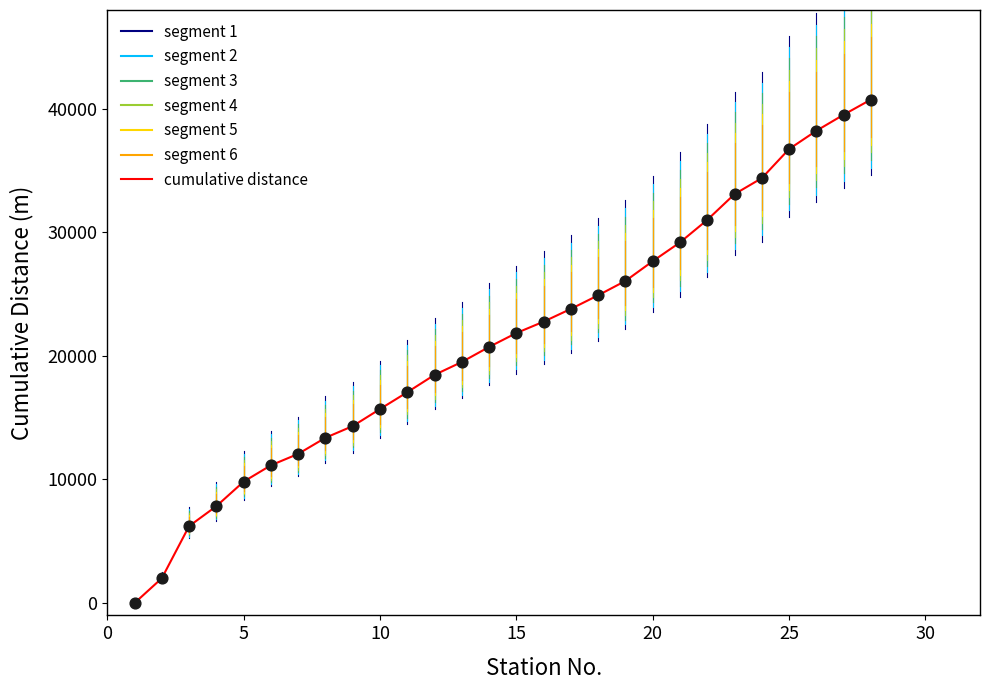

What is the difference between the maximum and minimum values?

40750